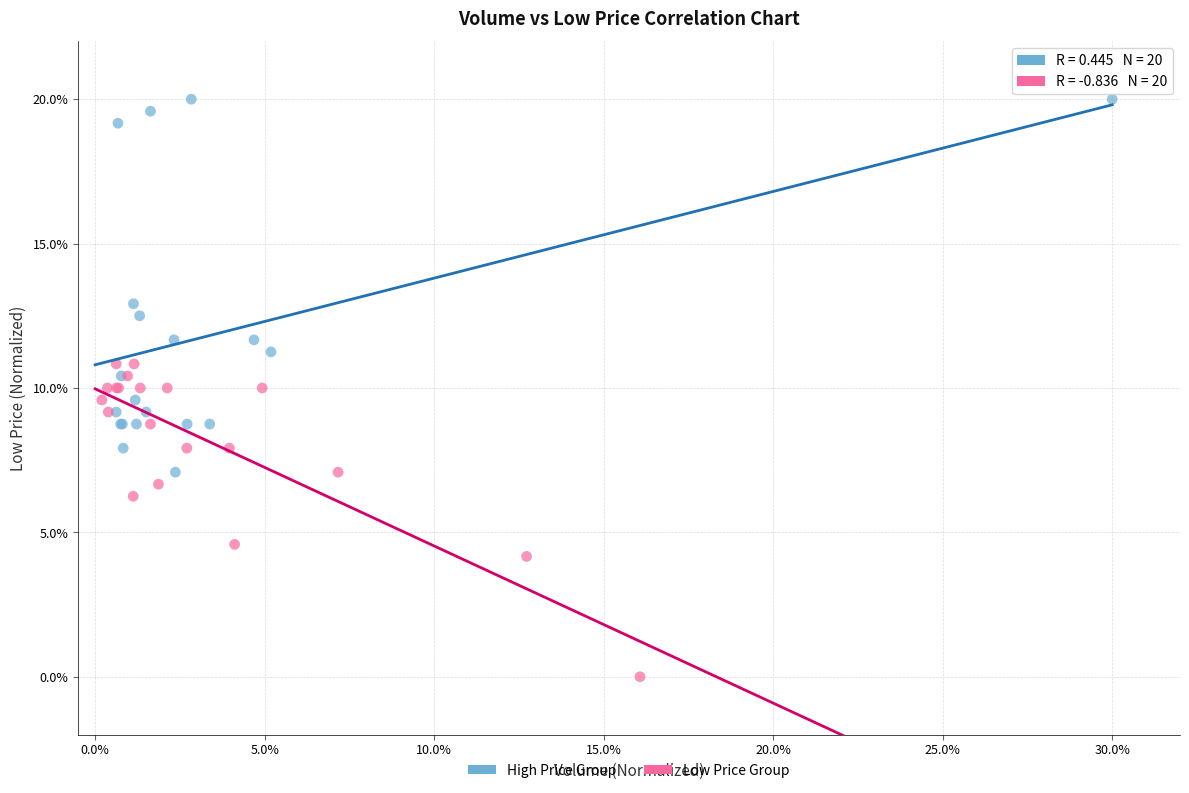

What are all the series names shown in the legend?

High Price Group, Low Price Group